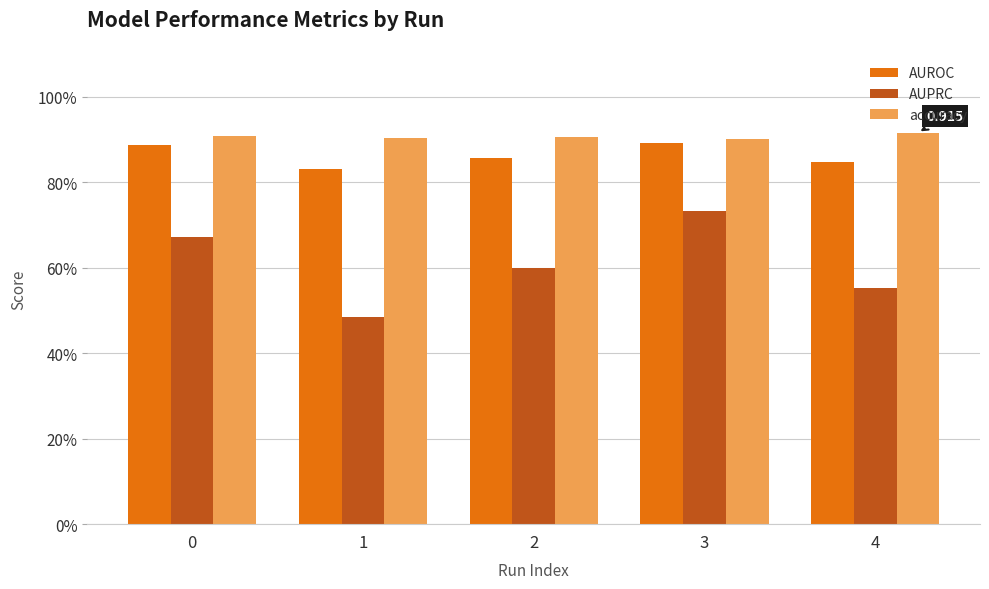

What is the greatest value displayed?

0.9